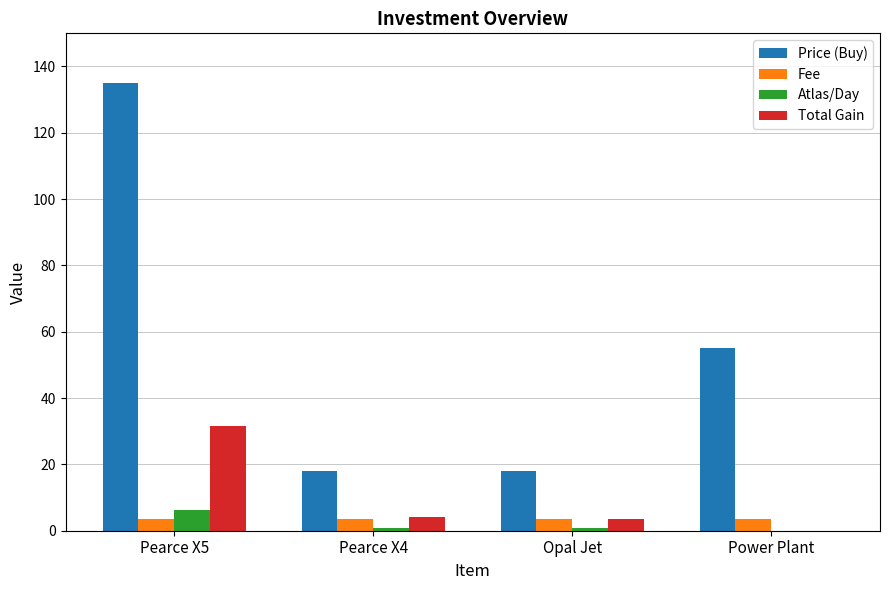

Which series has the largest total across all categories?

Price (Buy)